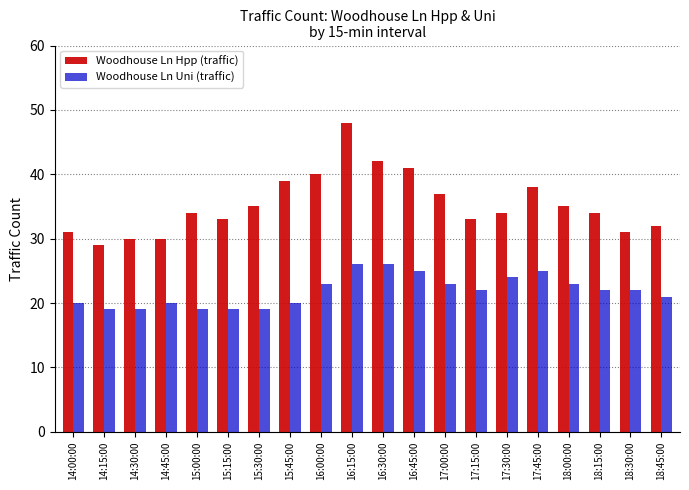

What is the label of the 13th bar from the right?

15:45:00